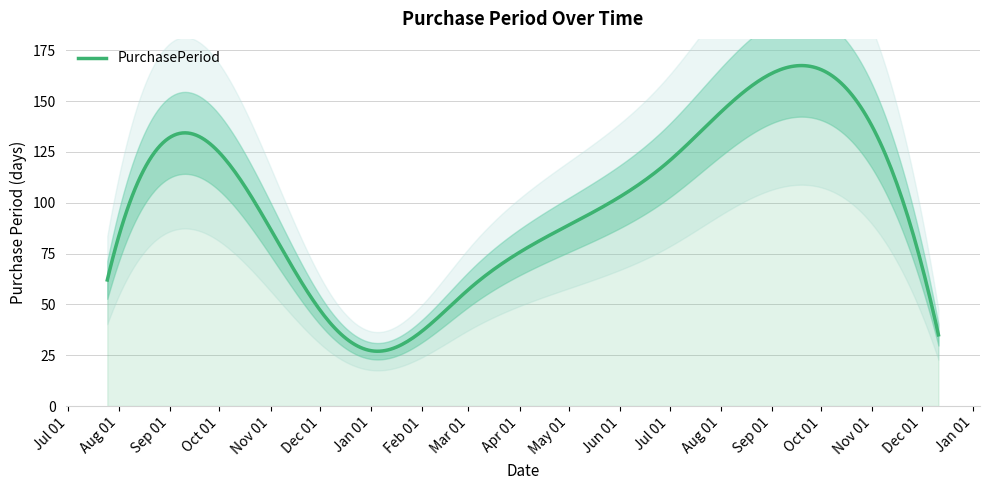

Count the number of categories in the chart.

8